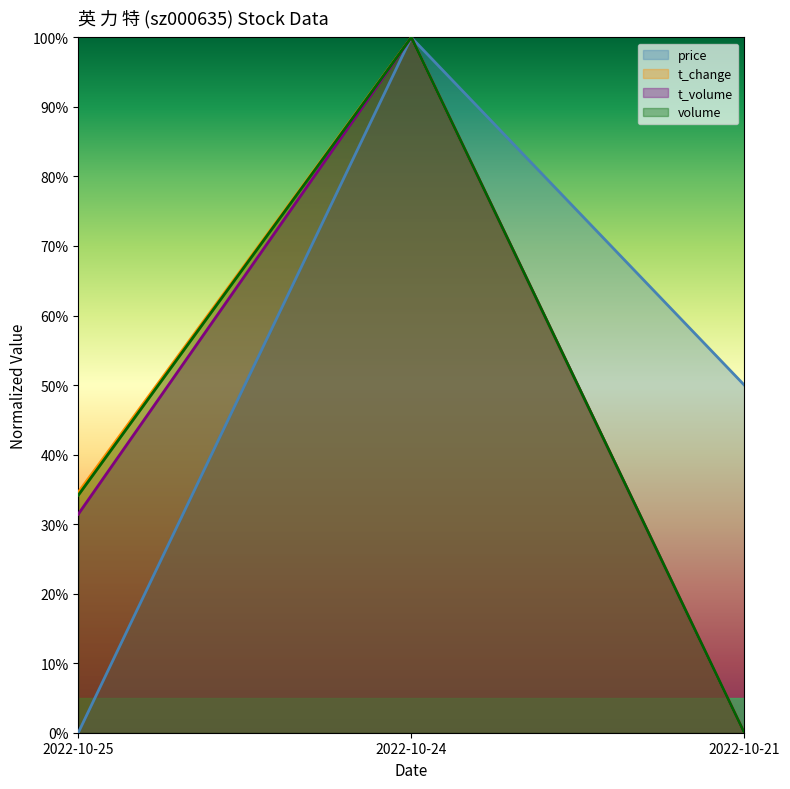

At which category is the sum across all series the highest?

2022-10-24